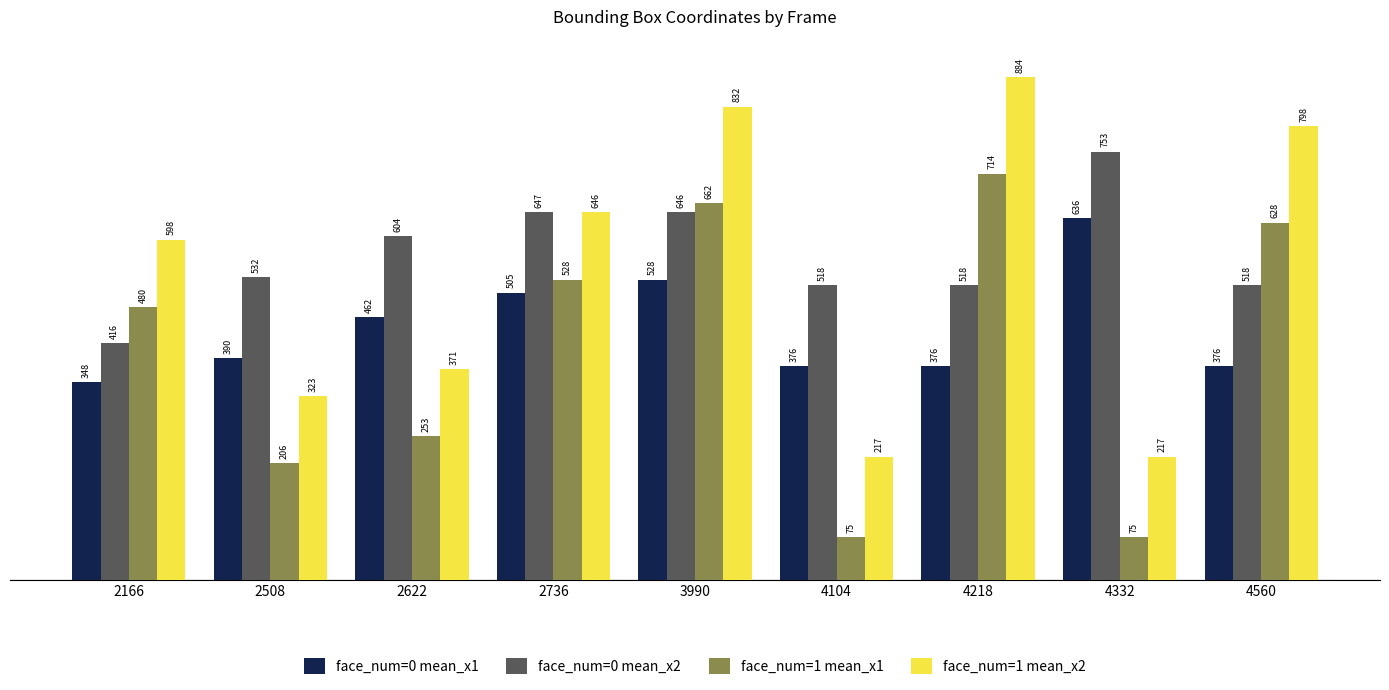

Which label corresponds to the largest value in the chart?

4218